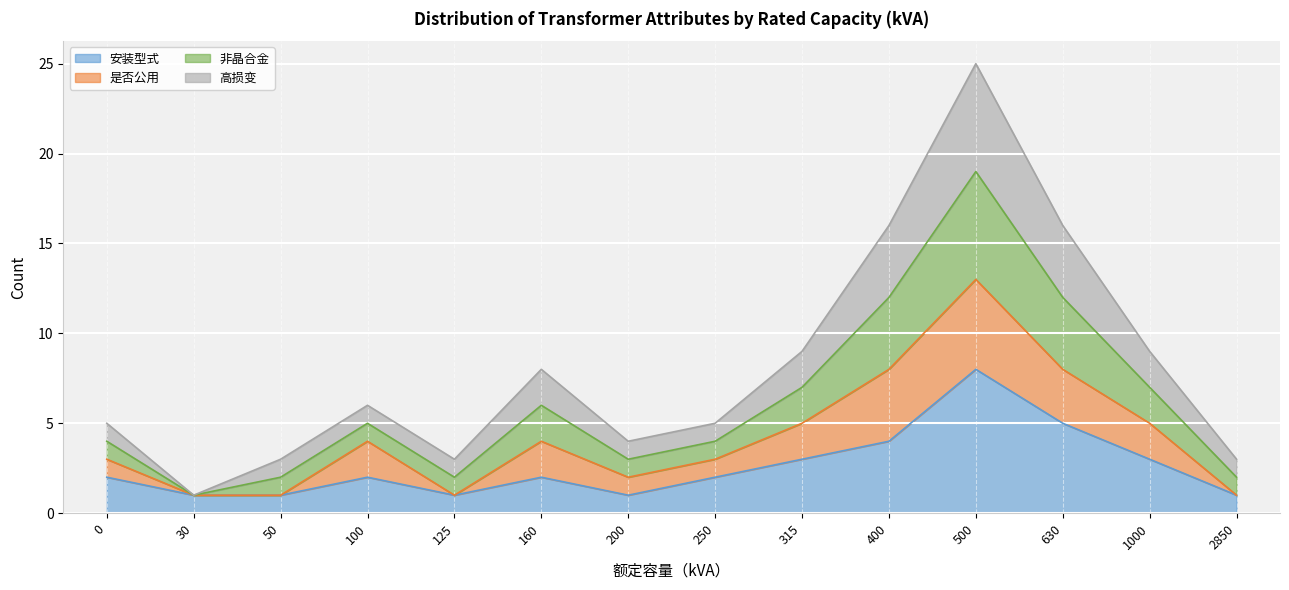

What is the greatest value displayed?

25